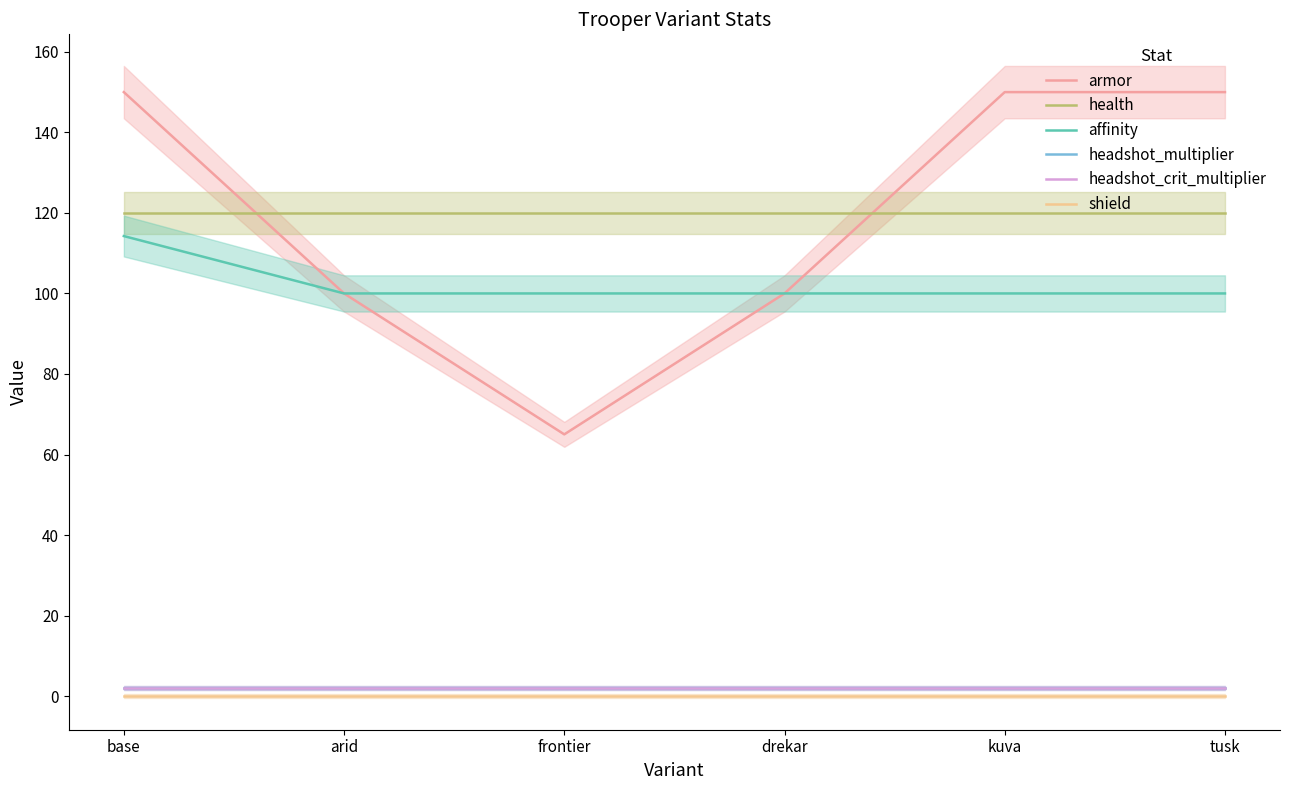

What value does the affinity series have at frontier?

100.0